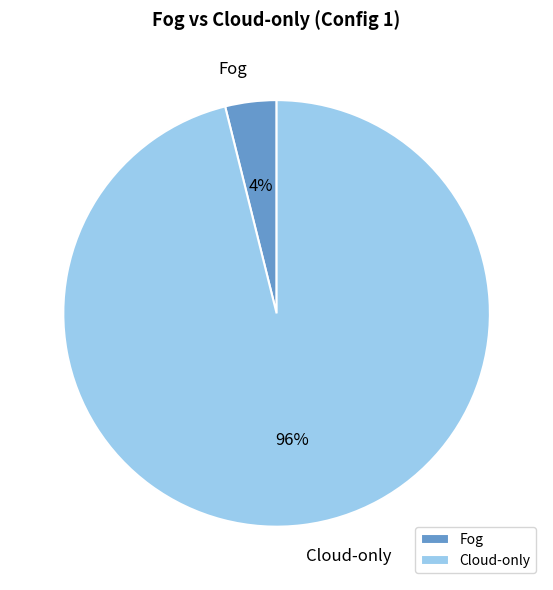

To the nearest percent, what percentage of the pie is Cloud-only?

96%